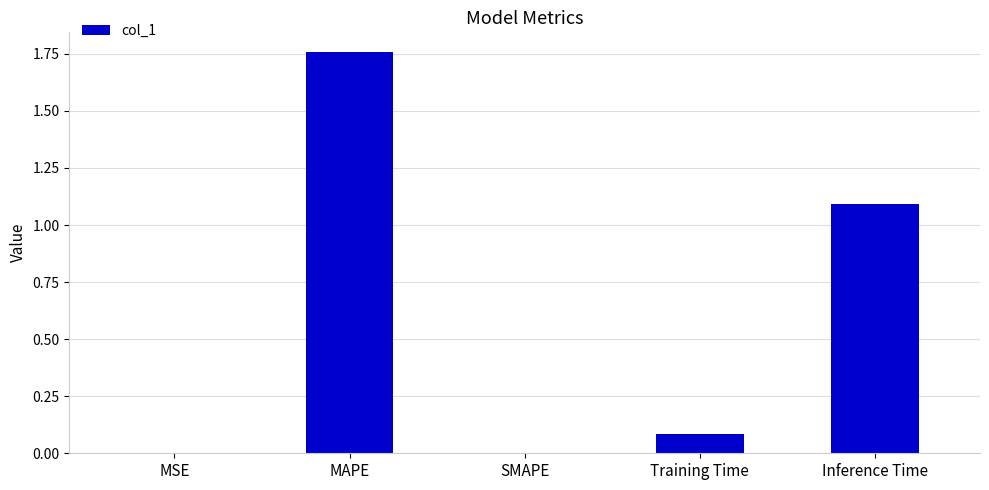

True or false: the data shows 0.6 at Inference Time.

False